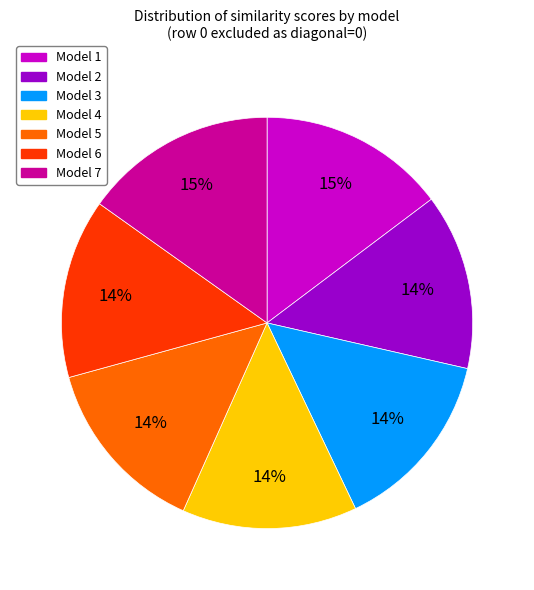

Does any single category account for the majority?

No